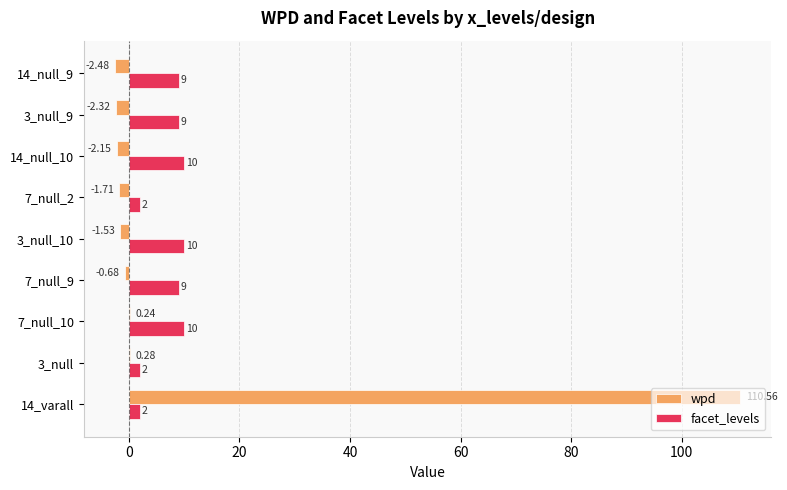

Which series has the largest range (max minus min)?

wpd